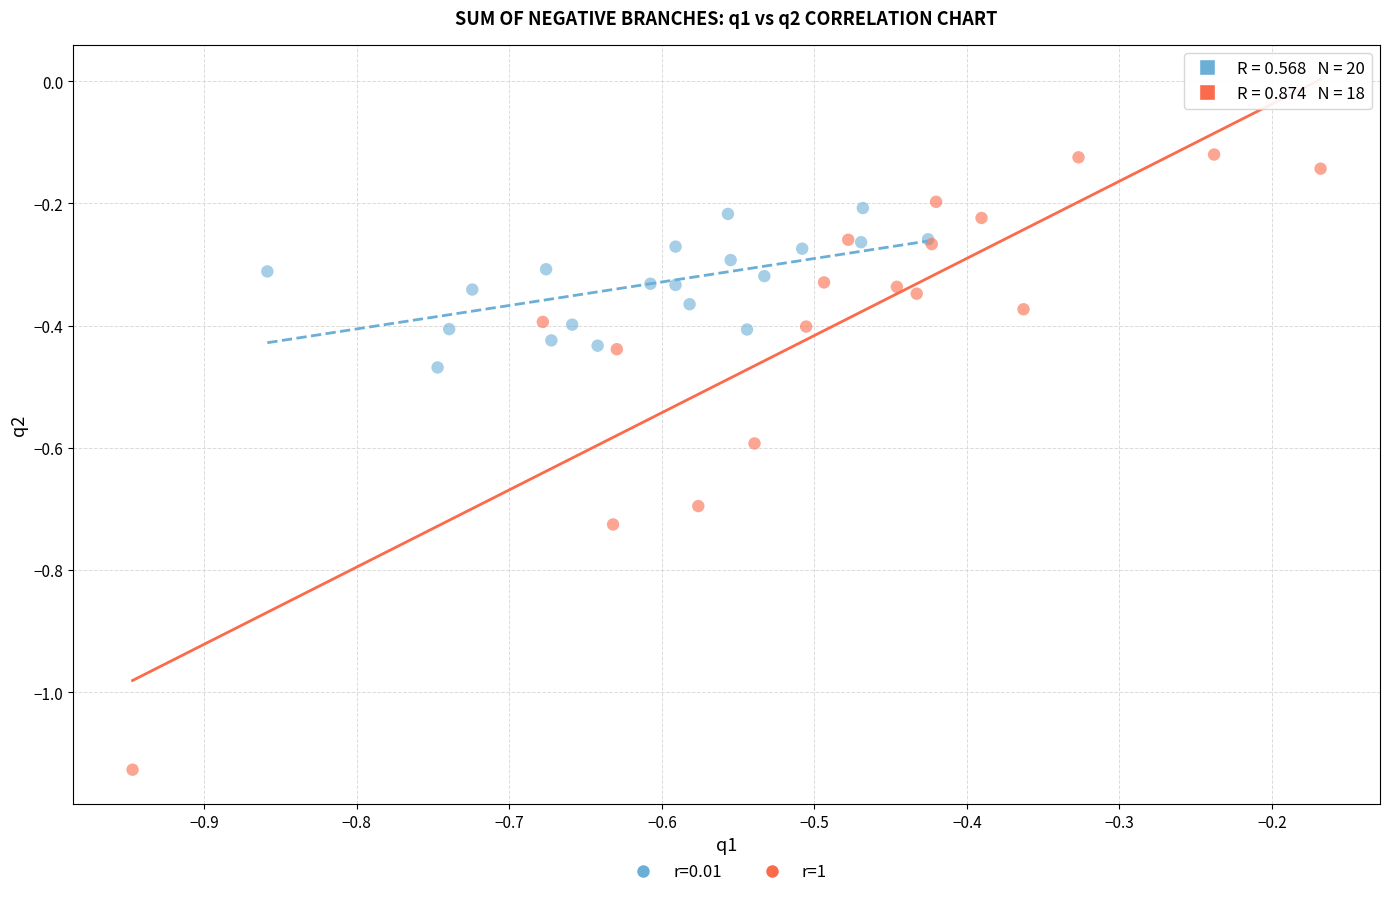

Which series reaches the minimum Y coordinate?

r=1